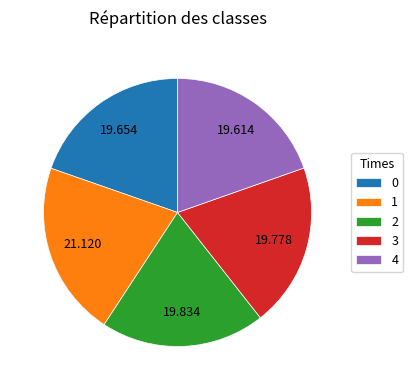

Do 0 and 2 together represent more than half of the pie?

No